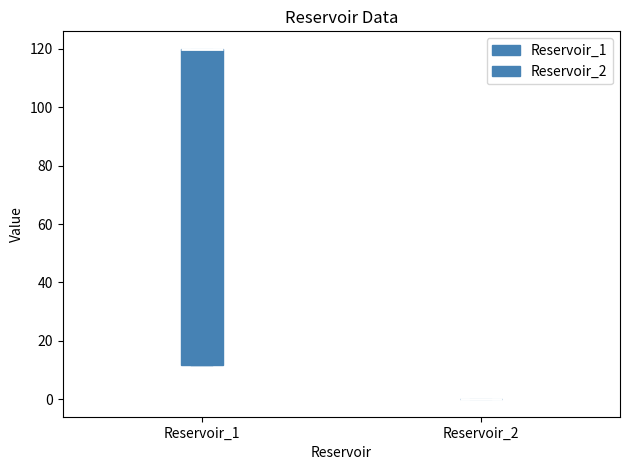

Reading left to right, transcribe this box plot: for each box, give where its median line is, the range the box spans, and where its two whiskers end, as read against the y-axis. The values are not printed on the chart, so give them approximately, as read against the axis.

Reservoir_1: median 120 (drawn on the box's upper edge), box 12 to 120, whiskers 12 to 120
Reservoir_2: box collapsed to a line at 0, whiskers 0 to 0